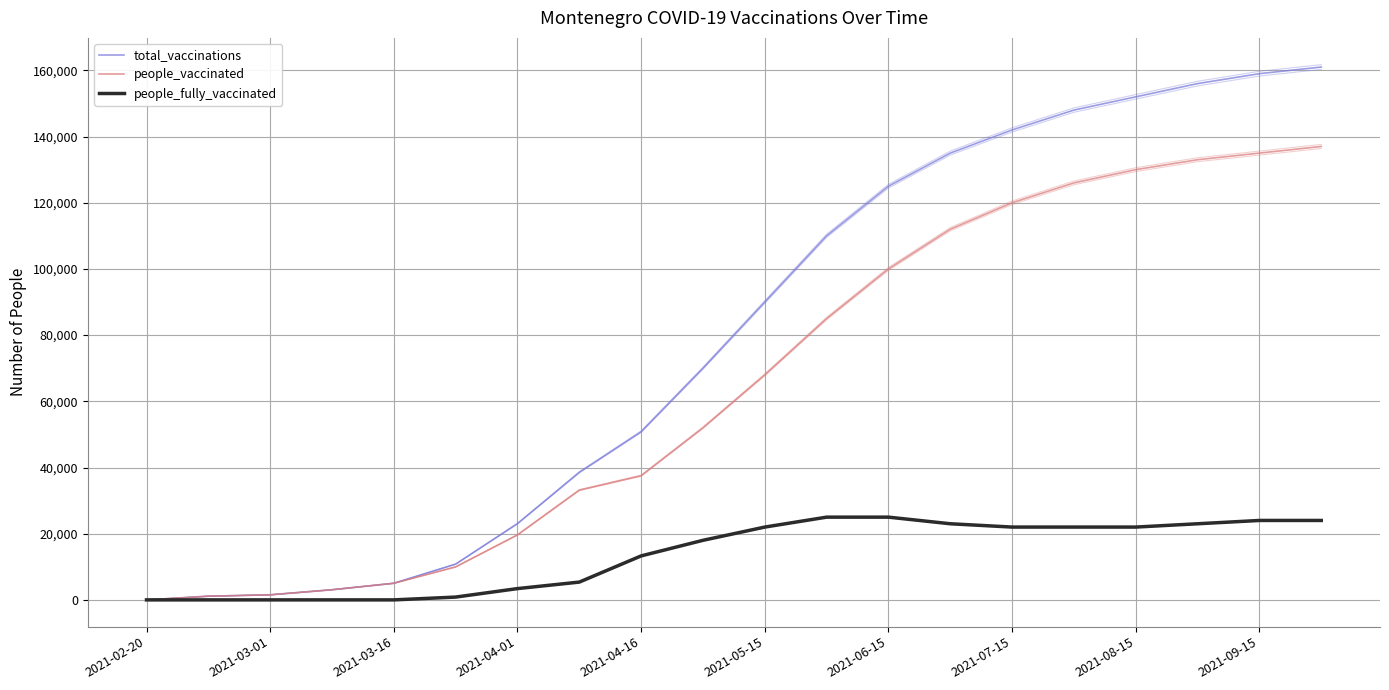

Between 18 and 14, which is larger?

18